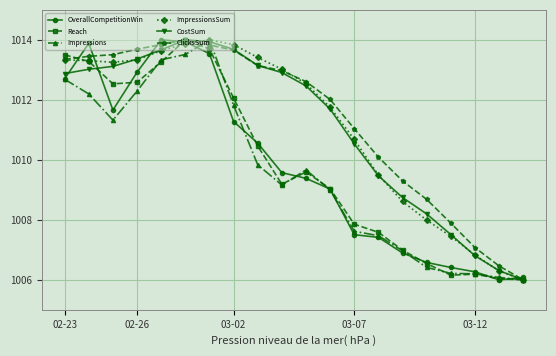

What is the smallest value displayed?

1006.0